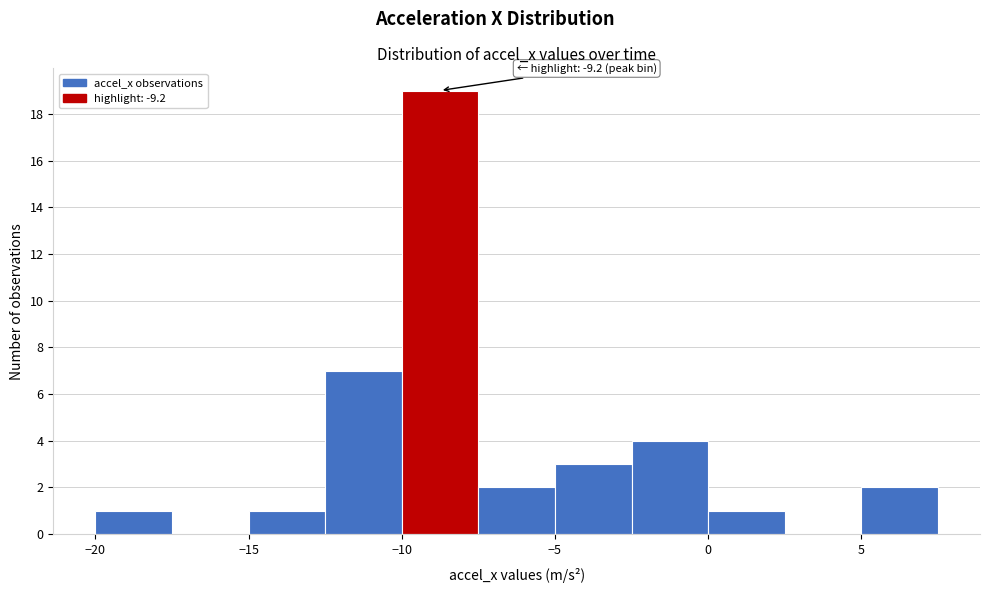

Which range on the x-axis has the tallest bar?

-10.0 to -7.5